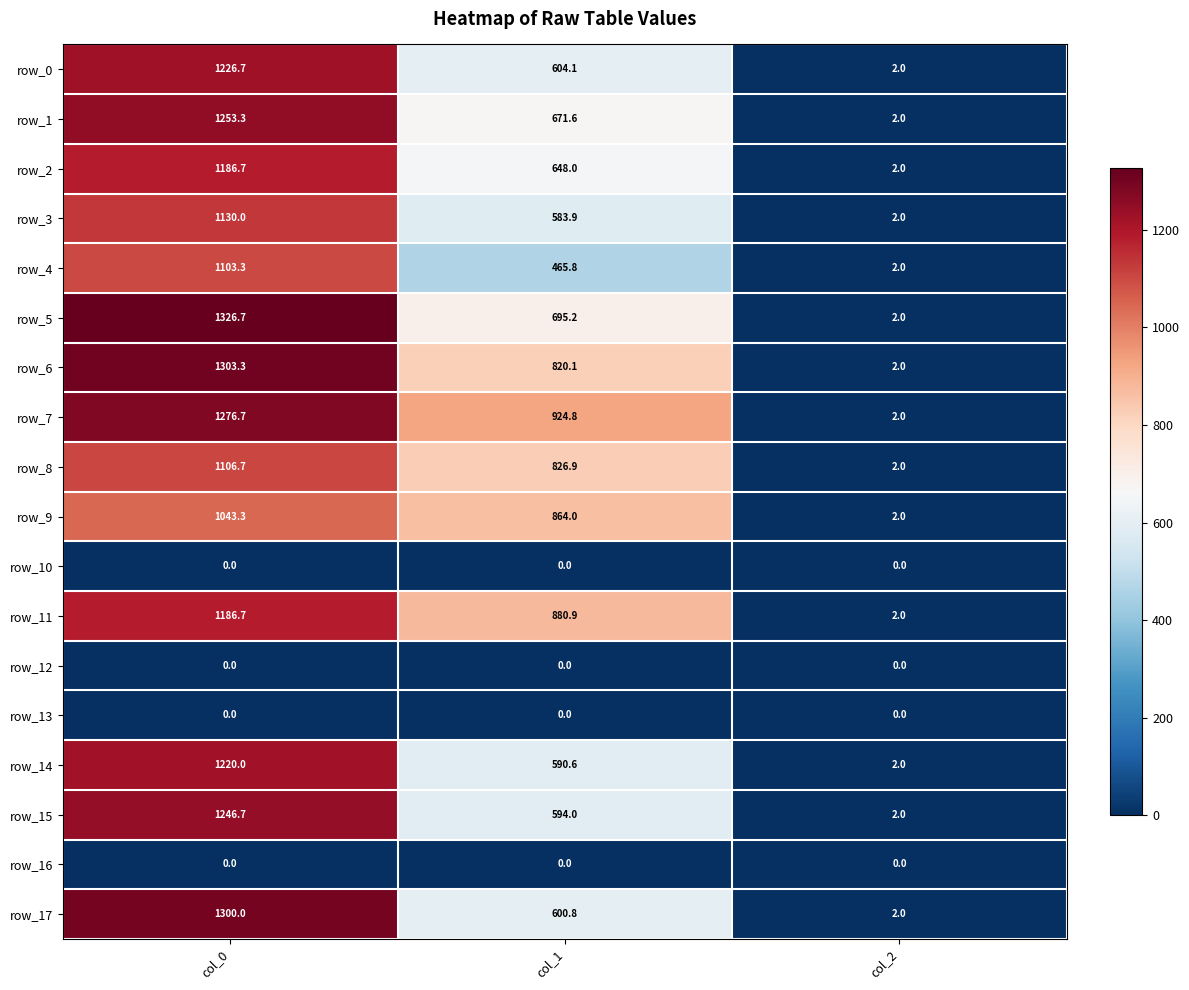

Reading right to left, what are all the values shown in this chart?

row_0: col_2=2.0	col_1=604.1	col_0=1226.7
row_1: col_2=2.0	col_1=671.6	col_0=1253.3
row_2: col_2=2.0	col_1=648.0	col_0=1186.7
row_3: col_2=2.0	col_1=583.9	col_0=1130.0
row_4: col_2=2.0	col_1=465.8	col_0=1103.3
row_5: col_2=2.0	col_1=695.2	col_0=1326.7
row_6: col_2=2.0	col_1=820.1	col_0=1303.3
row_7: col_2=2.0	col_1=924.8	col_0=1276.7
row_8: col_2=2.0	col_1=826.9	col_0=1106.7
row_9: col_2=2.0	col_1=864.0	col_0=1043.3
row_10: col_2=0.0	col_1=0.0	col_0=0.0
row_11: col_2=2.0	col_1=880.9	col_0=1186.7
row_12: col_2=0.0	col_1=0.0	col_0=0.0
row_13: col_2=0.0	col_1=0.0	col_0=0.0
row_14: col_2=2.0	col_1=590.6	col_0=1220.0
row_15: col_2=2.0	col_1=594.0	col_0=1246.7
row_16: col_2=0.0	col_1=0.0	col_0=0.0
row_17: col_2=2.0	col_1=600.8	col_0=1300.0